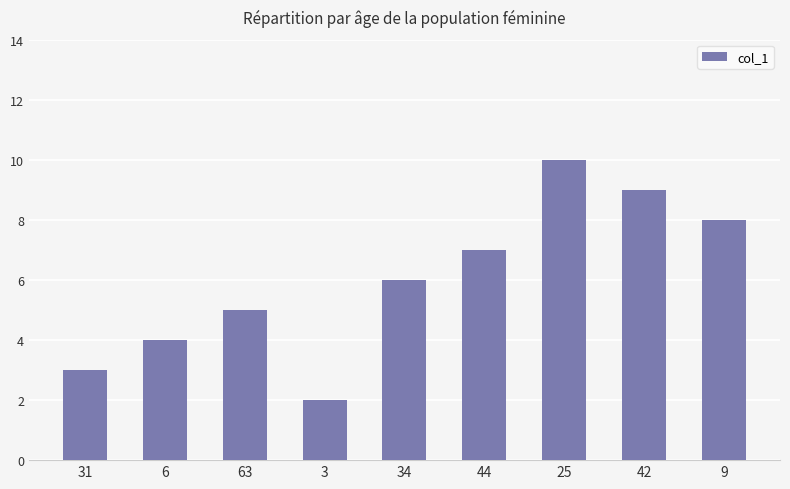

Reading left to right, what are all the values shown in this chart?

31=3	6=4	63=5	3=2	34=6	44=7	25=10	42=9	9=8